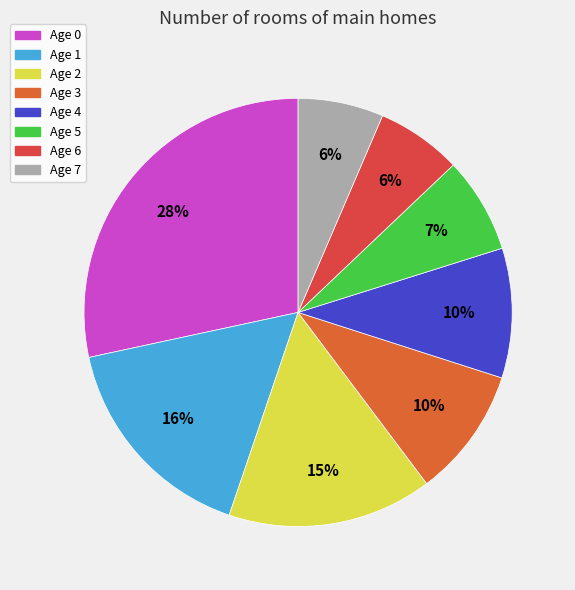

True or false: Age 1 accounts for 16% of the total.

True